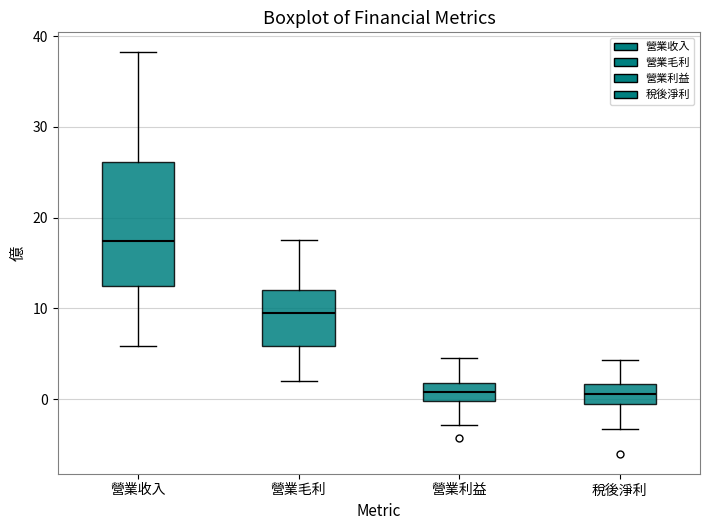

Reading left to right, transcribe this box plot: for each box, give where its median line is, the range the box spans, and where its two whiskers end, as read against the y-axis. The values are not printed on the chart, so give them approximately, as read against the axis.

營業收入: median 17, box 13 to 26, whiskers 6 to 38
營業毛利: median 10, box 6 to 12, whiskers 2 to 18
營業利益: median 1, box 0 to 2, whiskers -3 to 5
稅後淨利: median 1, box -1 to 2, whiskers -3 to 4